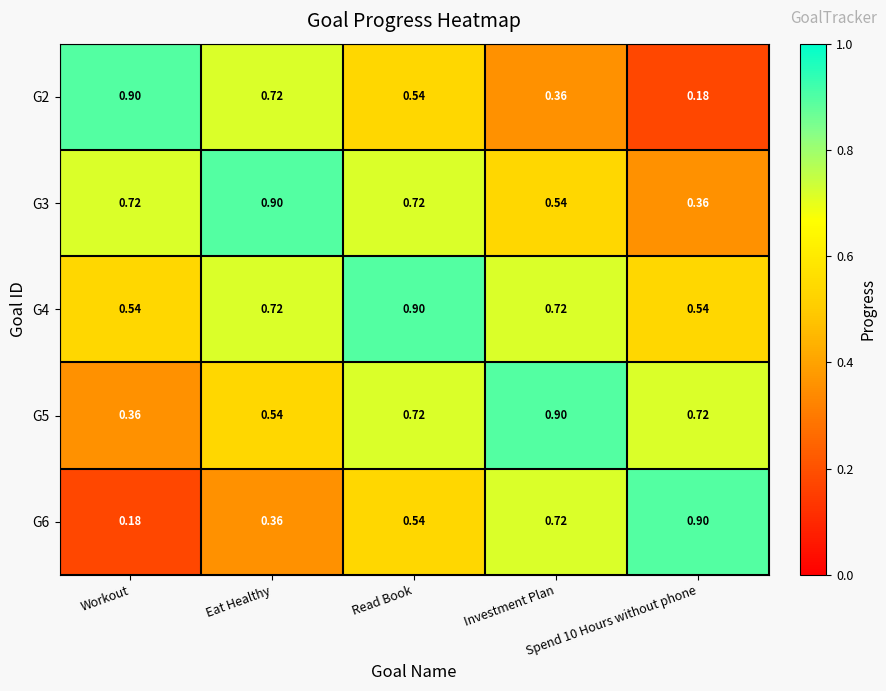

Count the number of categories in the chart.

5